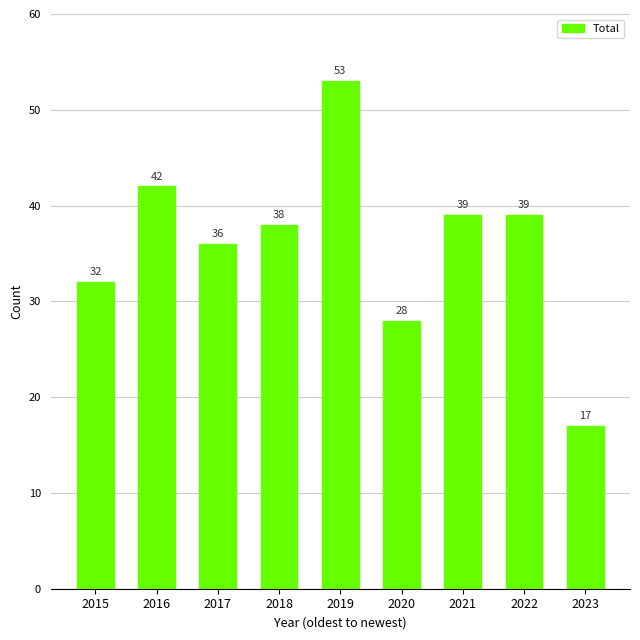

True or false: the data shows 42 at 2016.

True